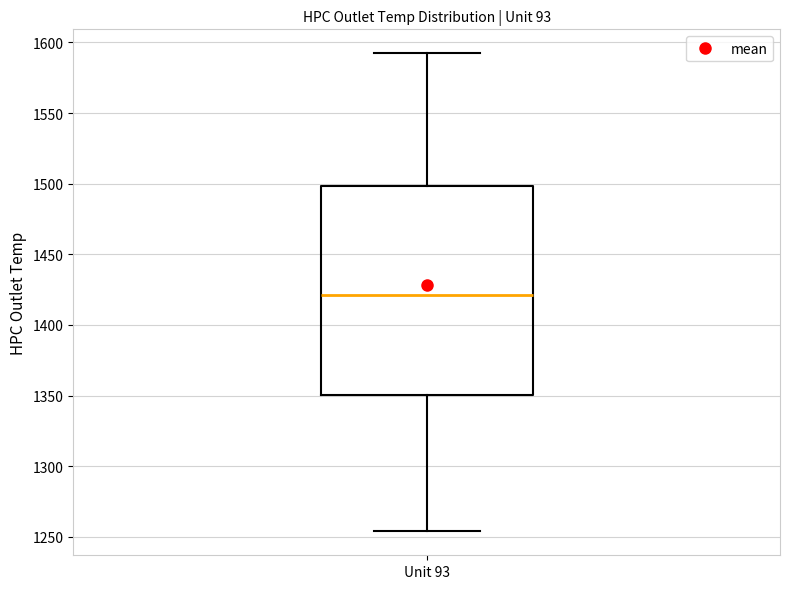

Transcribe this box plot: give where the median line is, the range the box spans, and where the two whiskers end, as read against the y-axis. The values are not printed on the chart, so give them approximately, as read against the axis.

median 1420, box 1350 to 1500, whiskers 1255 to 1590